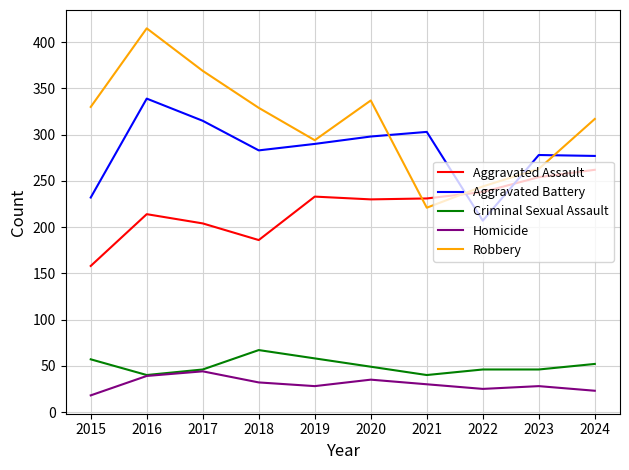

What is the difference between the second highest and second lowest values in the Criminal Sexual Assault series?

18